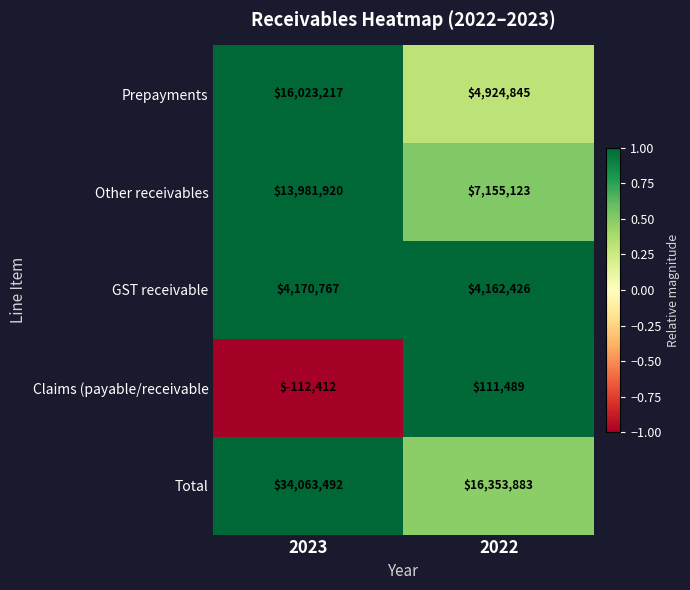

What is the sum of all Other receivables values?

21137043